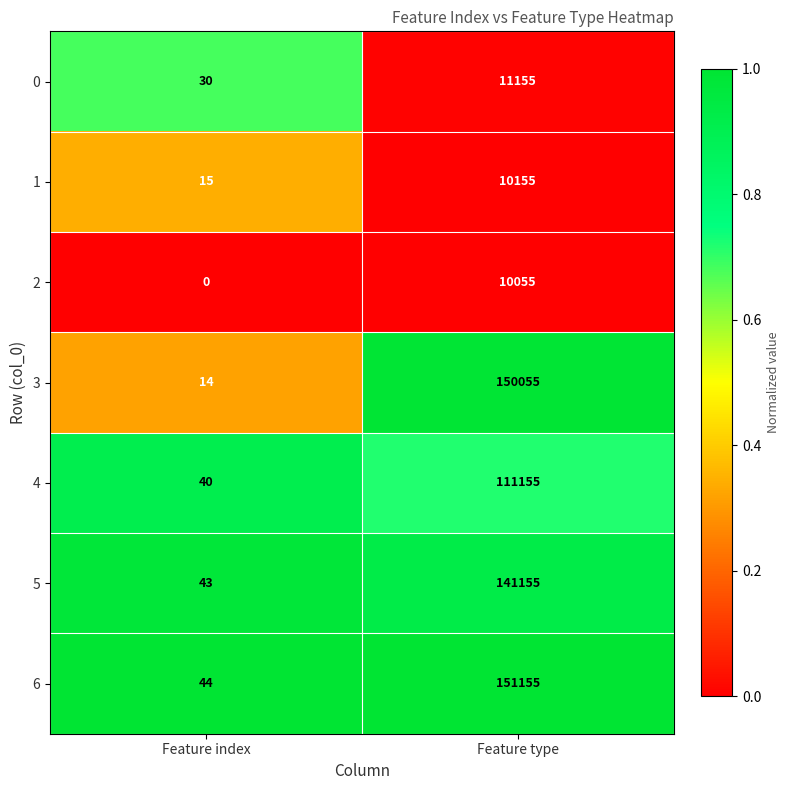

Between Feature index and Feature type, which series saw the biggest shift?

6